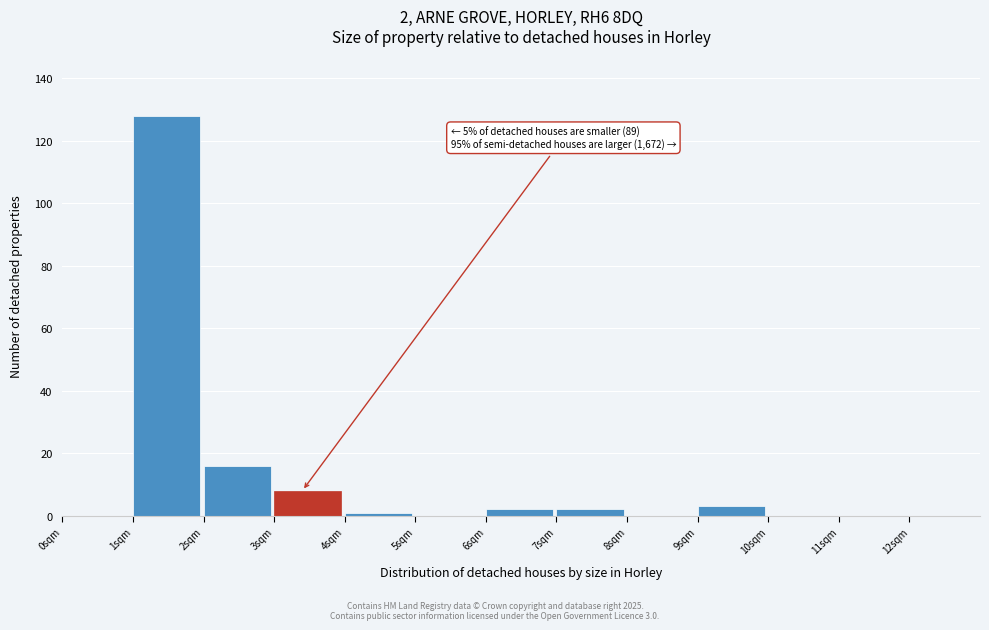

Which range on the x-axis has the tallest bar?

1 to 2